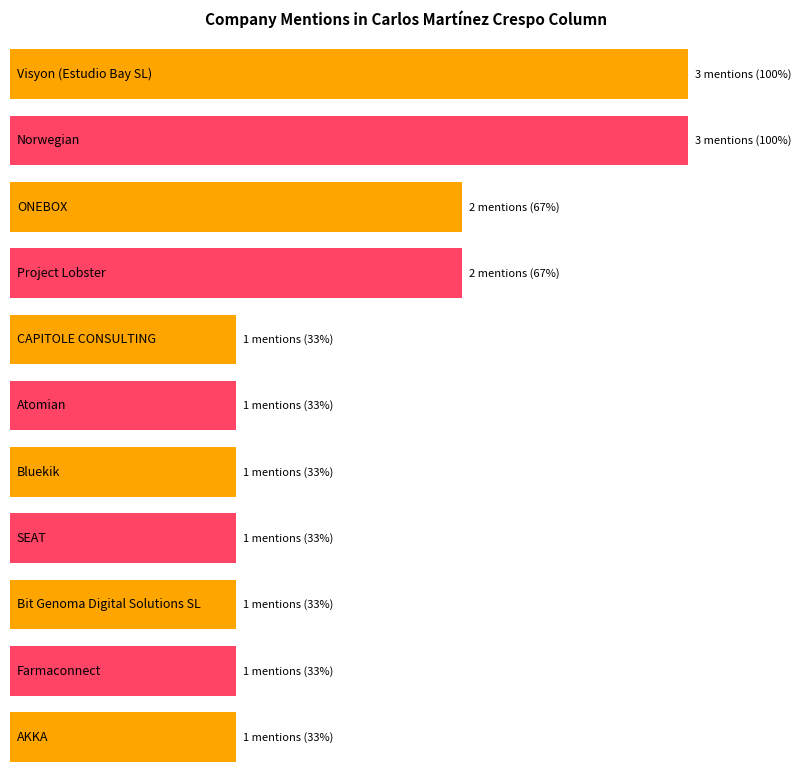

Is it true that the value at InboundCycle is 2?

False